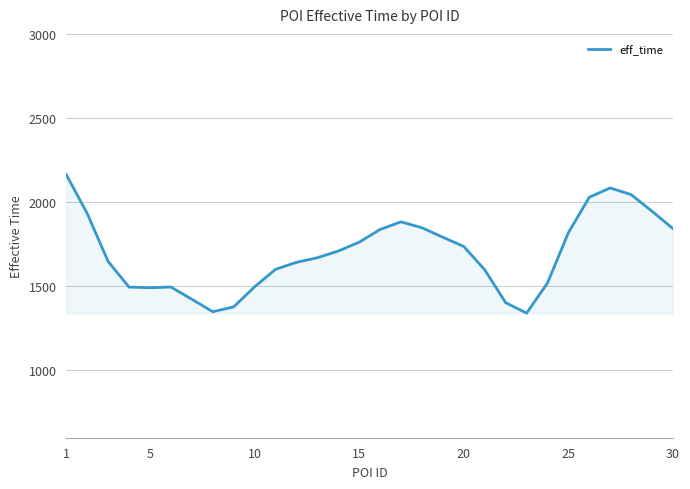

What is the difference between the maximum and minimum values?

823.2